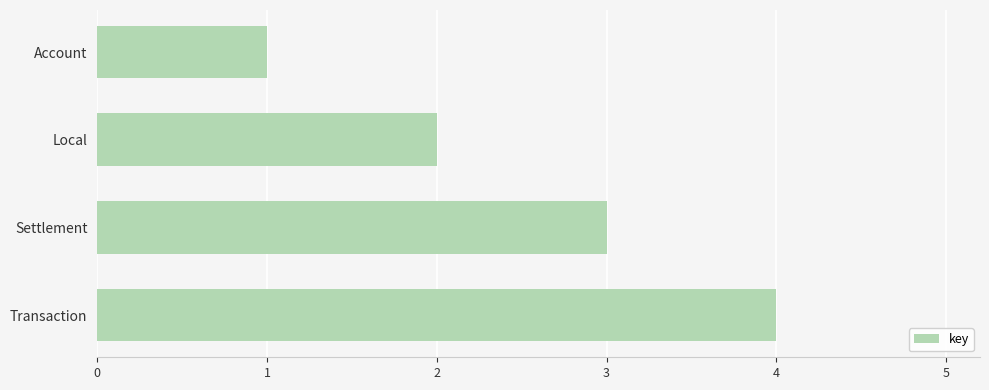

Between Transaction and Settlement, which is larger?

Transaction